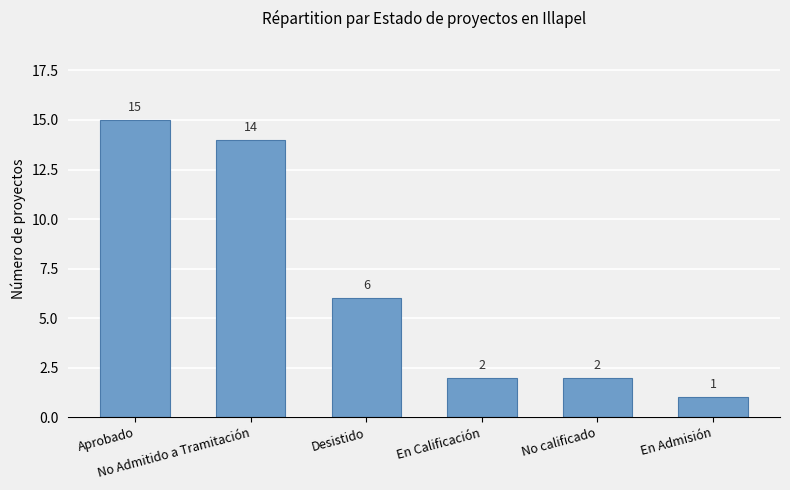

Which label corresponds to the smallest value in the chart?

En Admisión